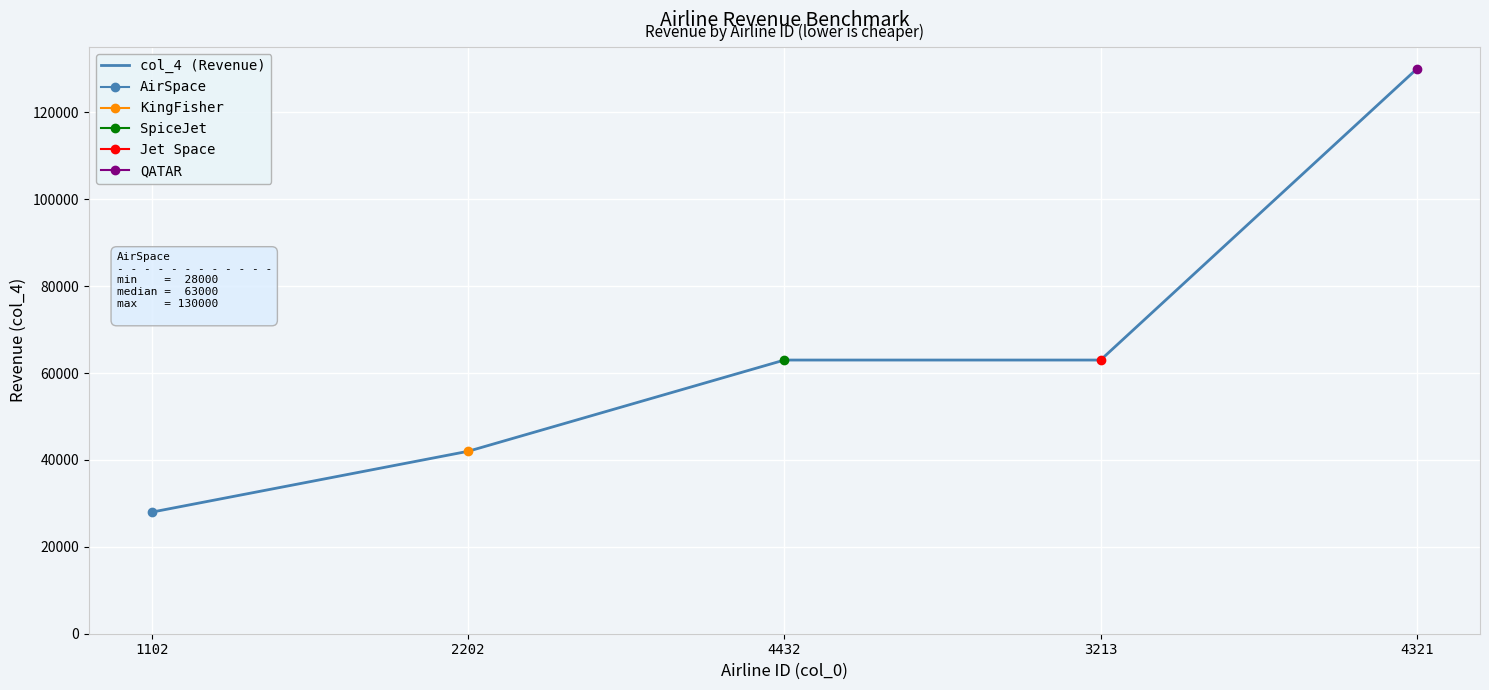

List the labels in order of value, smallest first.

1102, 2202, 4432, 3213, 4321